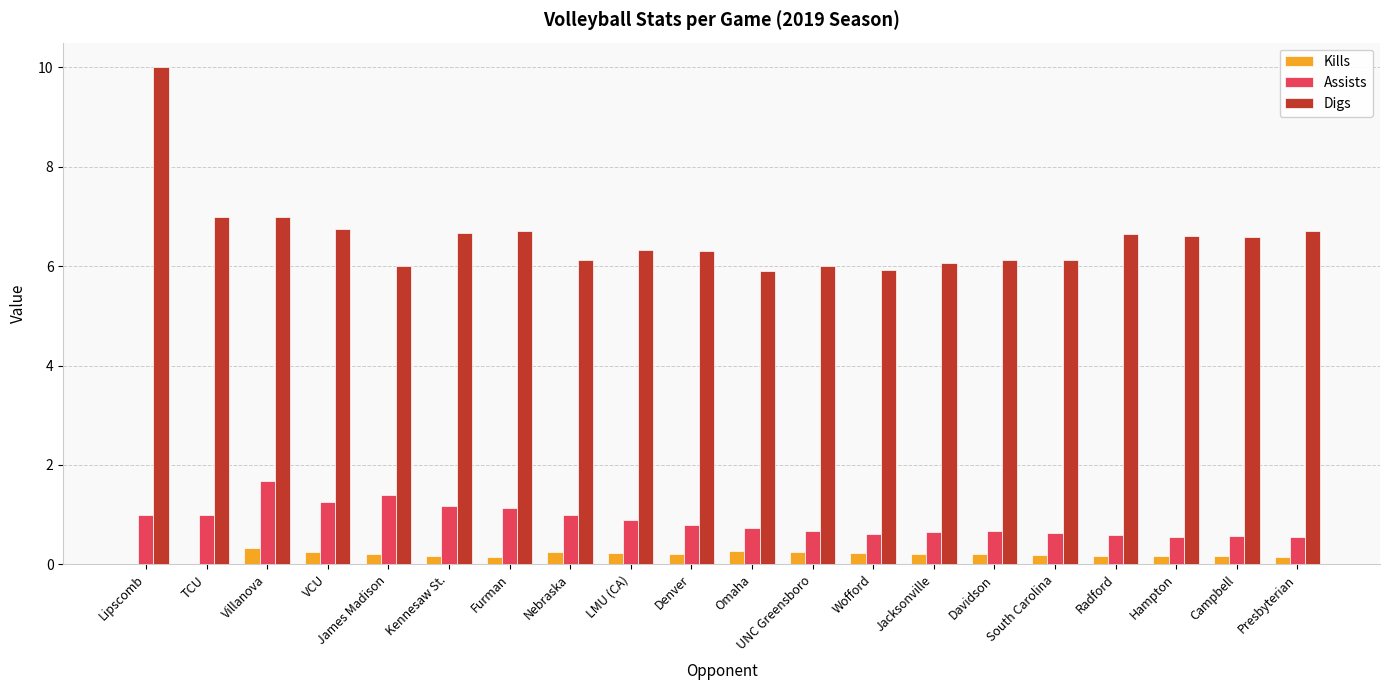

Does the chart contain stacked bars?

No